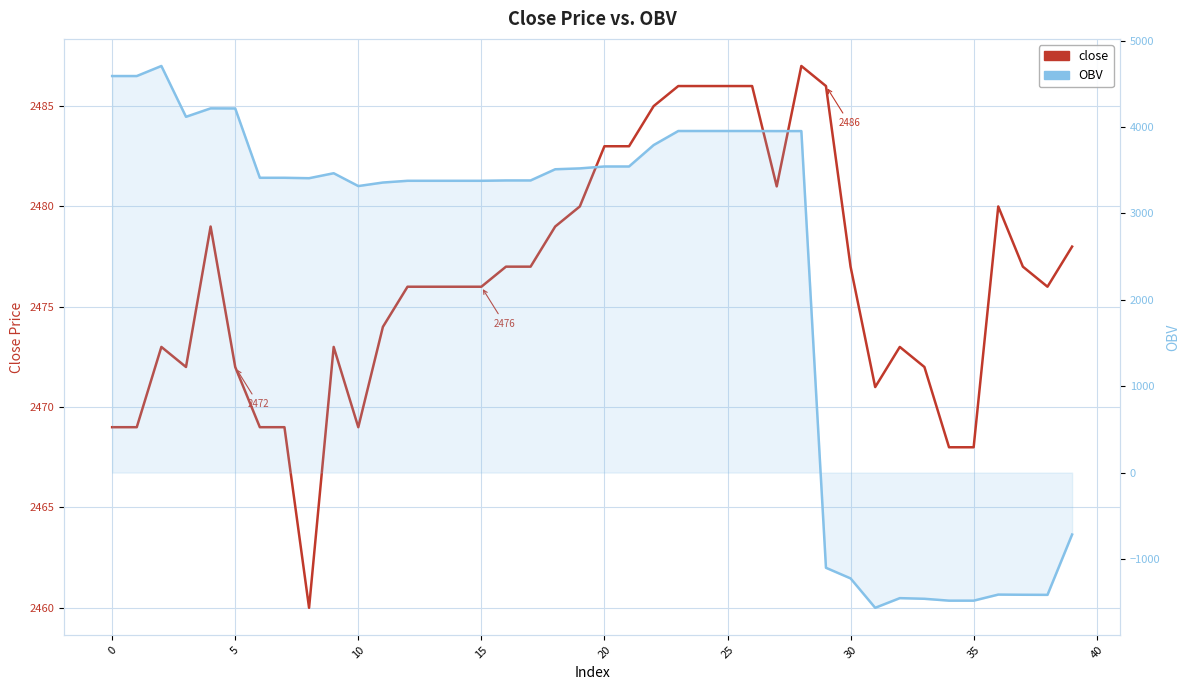

What are all the series names shown in the legend?

close, OBV